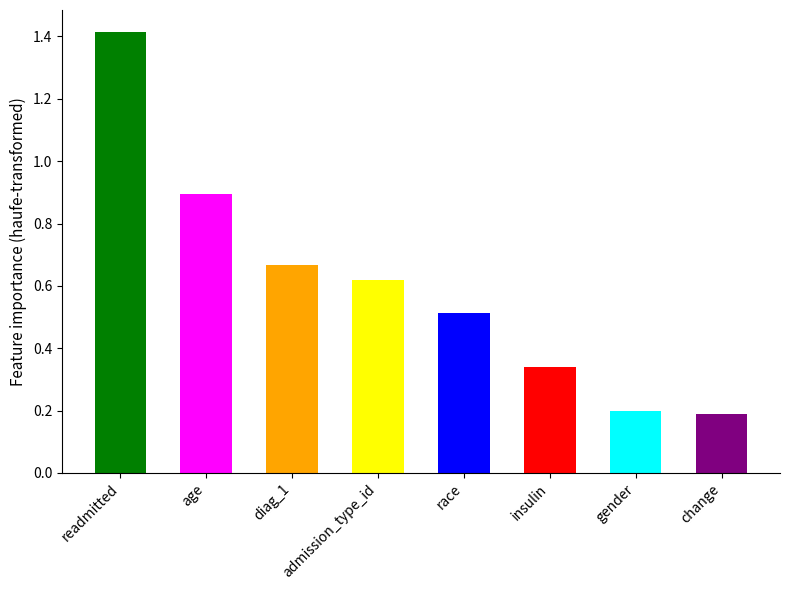

What is the change in value from readmitted to diag_1?

-0.7